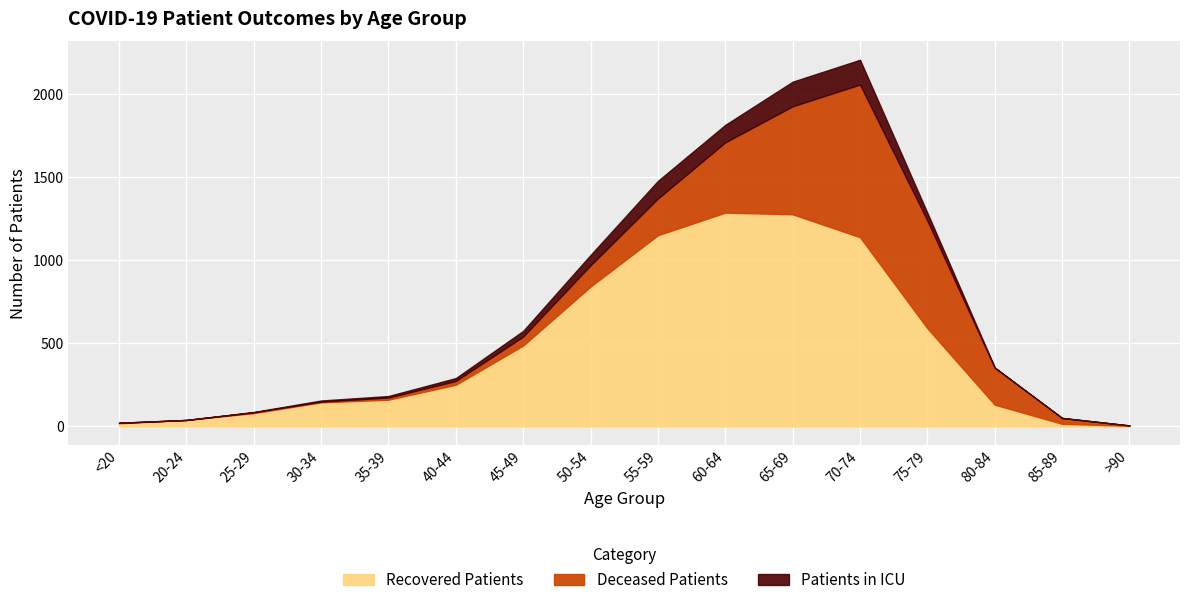

What is the sum of the Recovered Patients values at >90 and 65-69?

1281